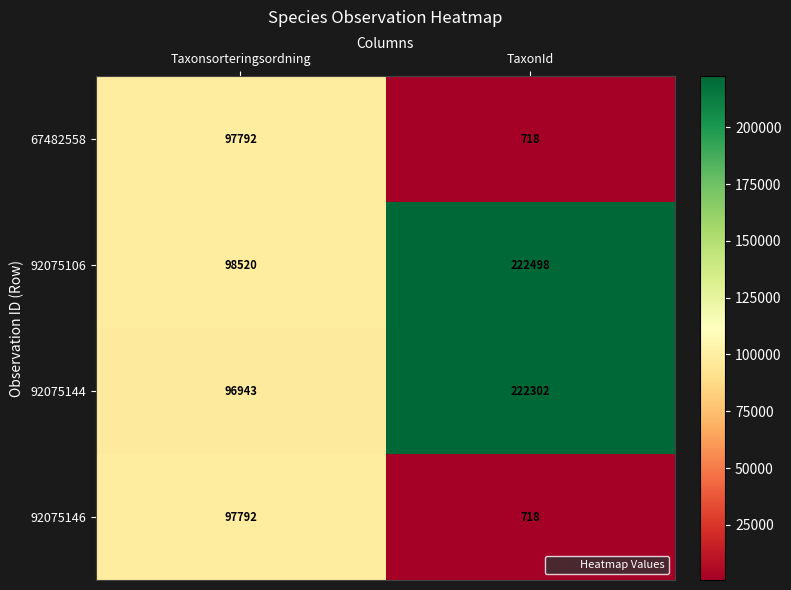

Rank the categories by 92075106 value from lowest to highest.

Taxonsorteringsordning, TaxonId